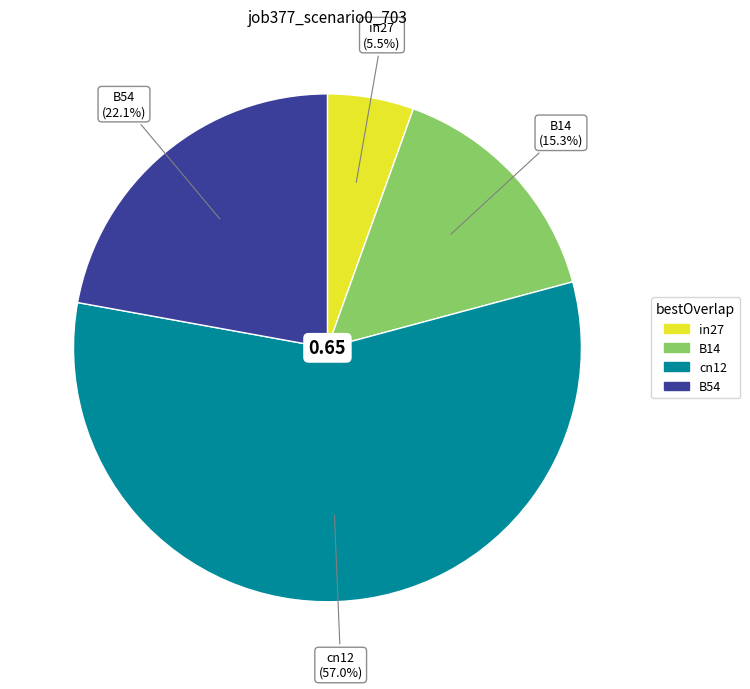

Count the number of slices in the pie.

4